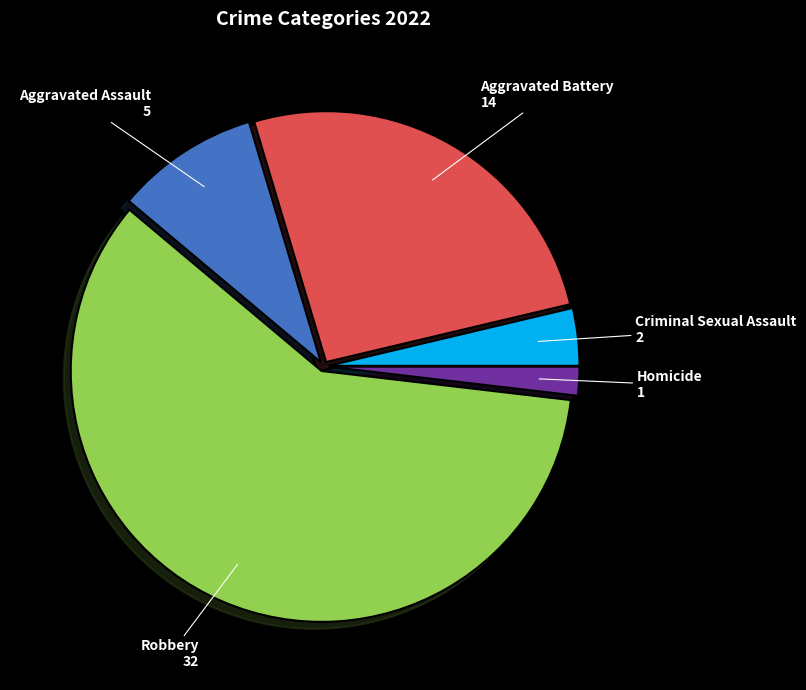

Do Aggravated Assault and Aggravated Battery together represent more than half of the pie?

No